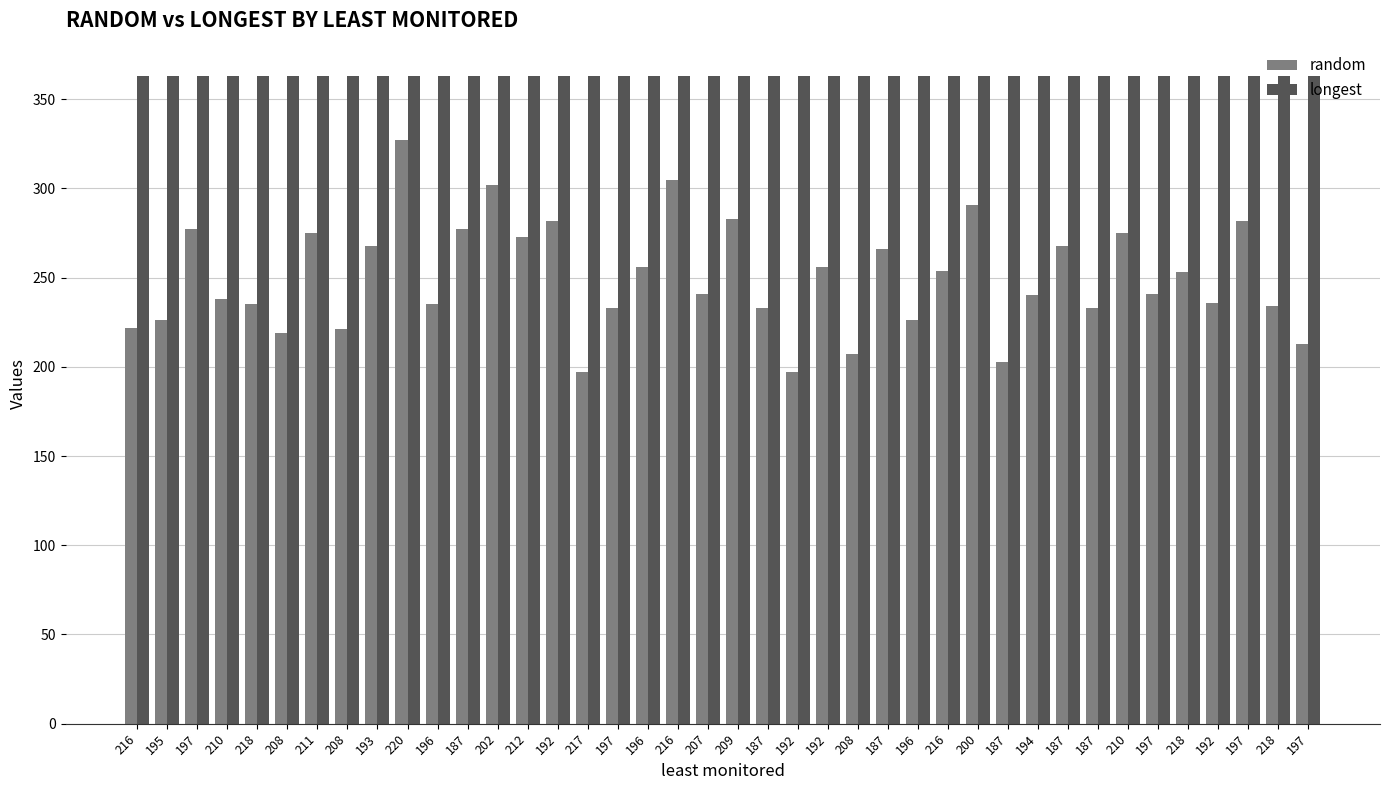

Are the bars horizontal?

No